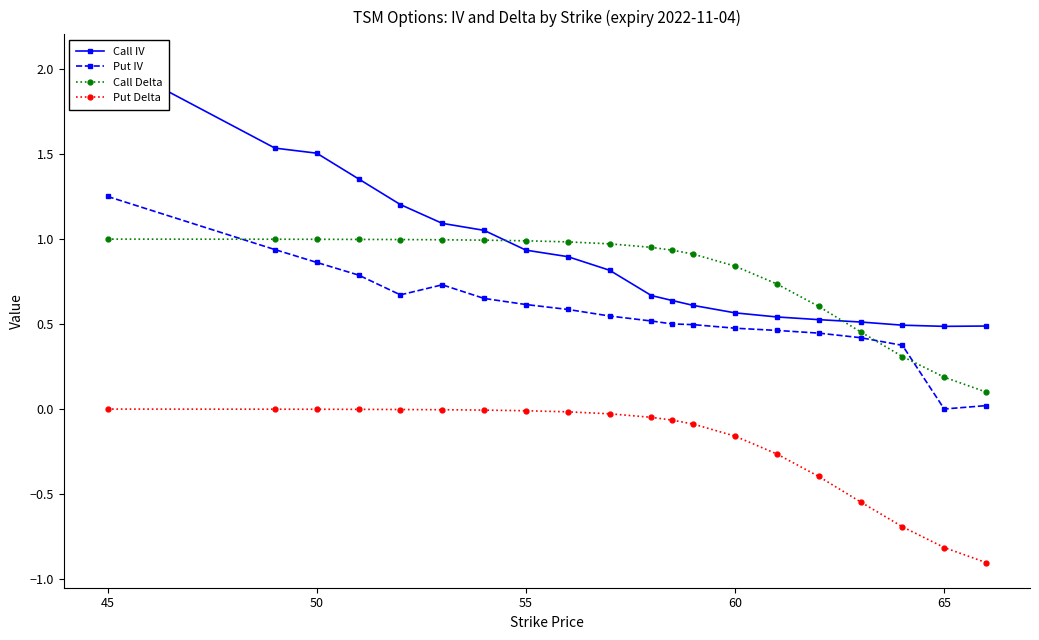

True or false: Put IV and Put Delta intersect in this chart.

False